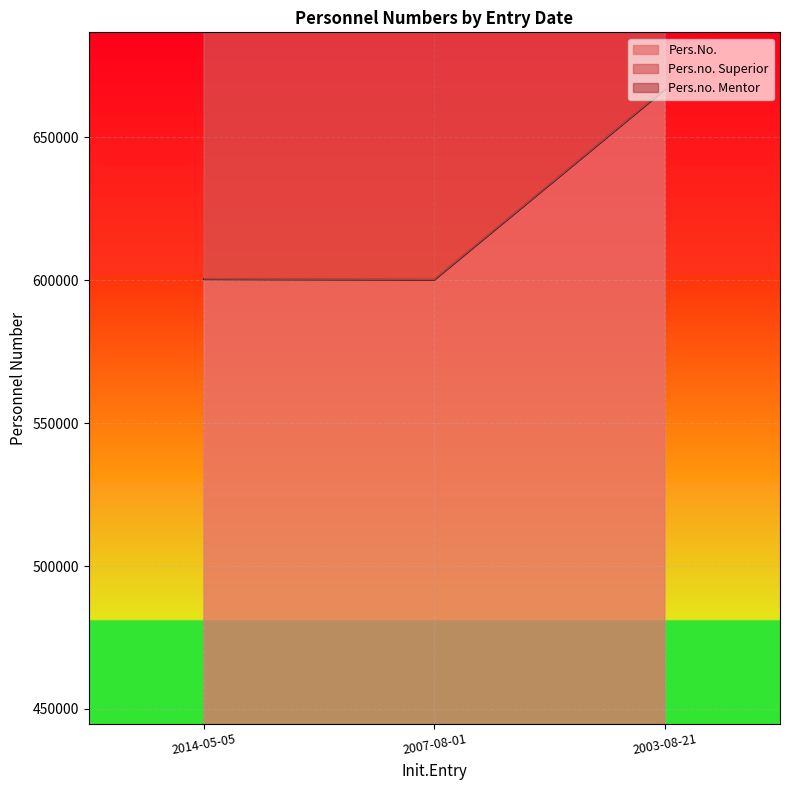

What is the sum of all Pers.No. values?

1867114